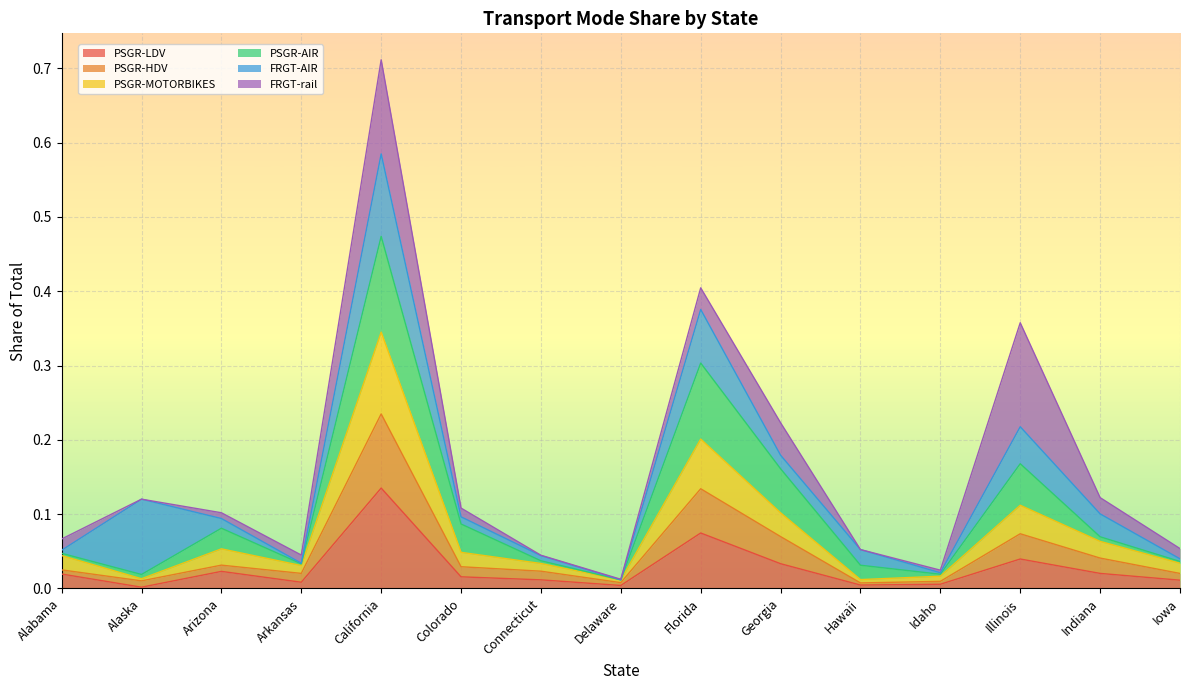

True or false: PSGR-LDV and PSGR-HDV cross at least once.

False